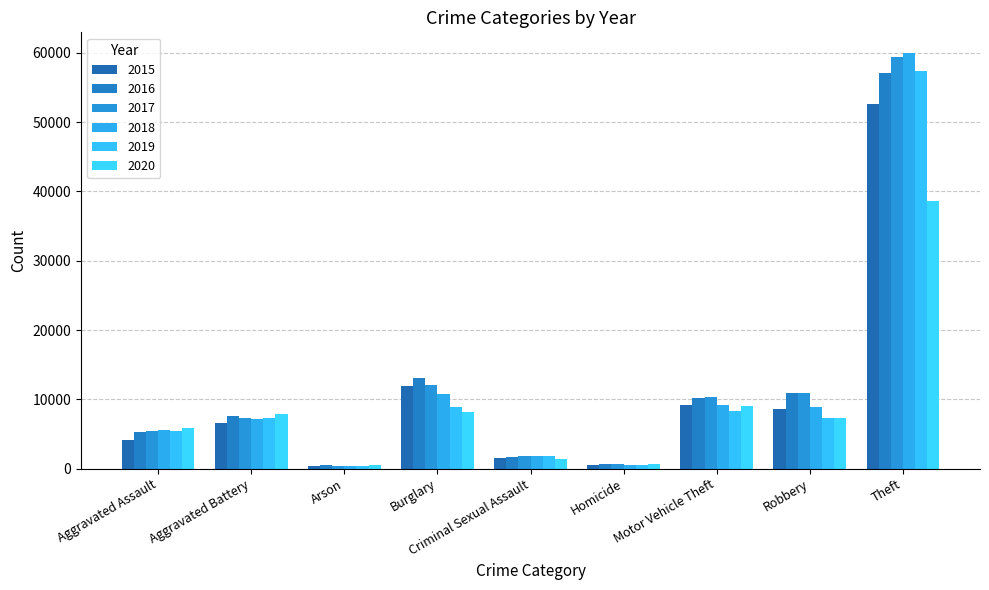

Between Homicide and Burglary, which is larger?

Burglary